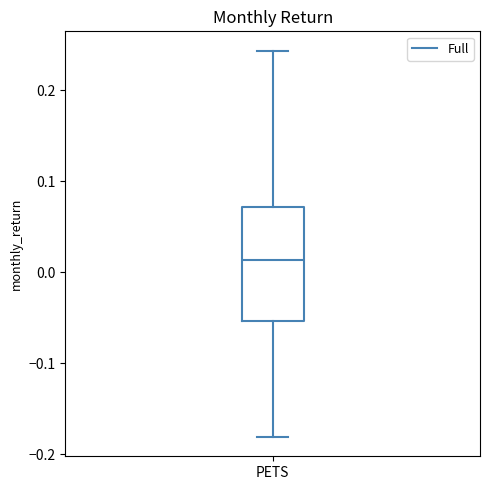

Read this box plot against the y-axis: the position of the median line, the range covered by the box, and the ends of both whiskers. The values are not printed on the chart, so give them approximately, as read against the axis.

median 0.01, box -0.05 to 0.07, whiskers -0.18 to 0.24